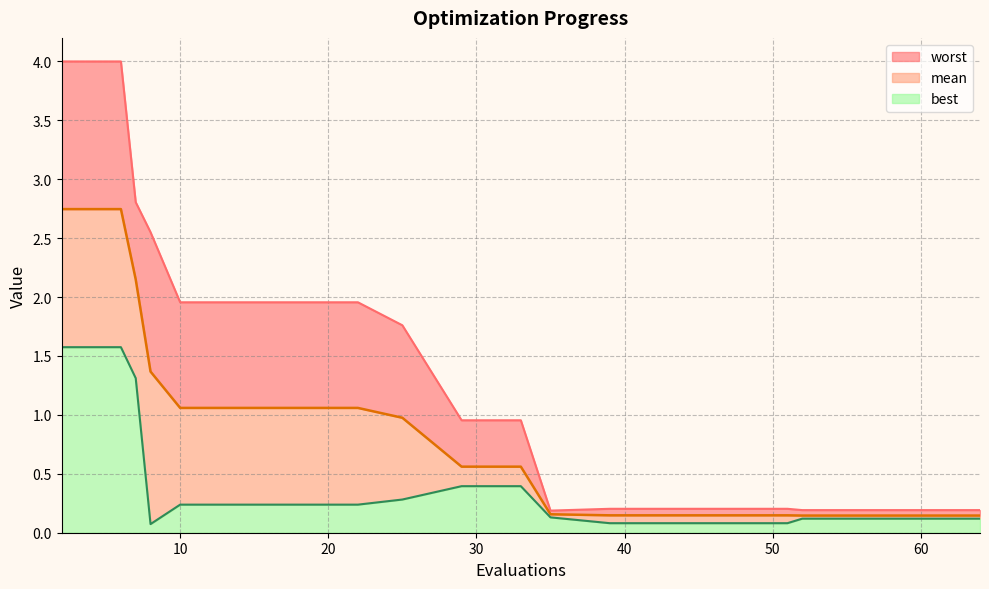

Read the mean value at 56.

0.1